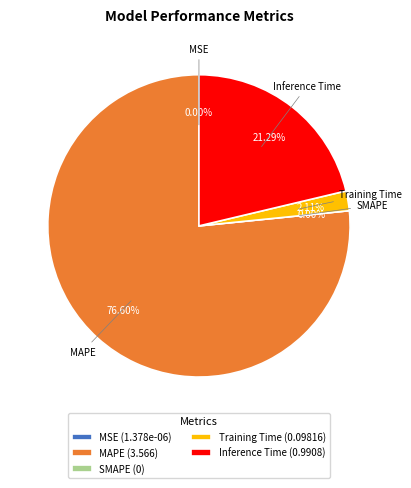

To the nearest percent, what is the difference between the MAPE and MSE slice percentages?

77%